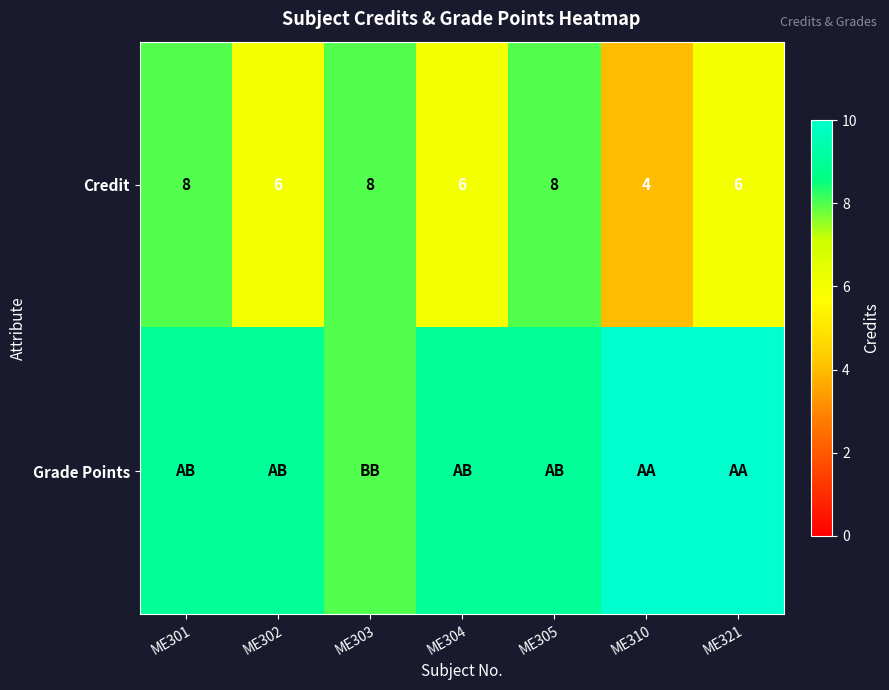

What is the sum of the Credit values at ME305 and ME302?

14